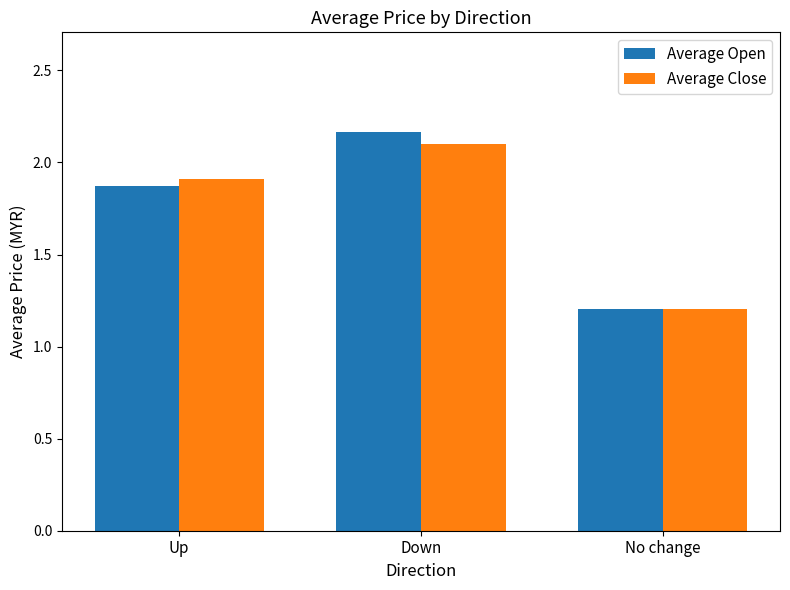

At which label does Average Close reach its peak?

Down